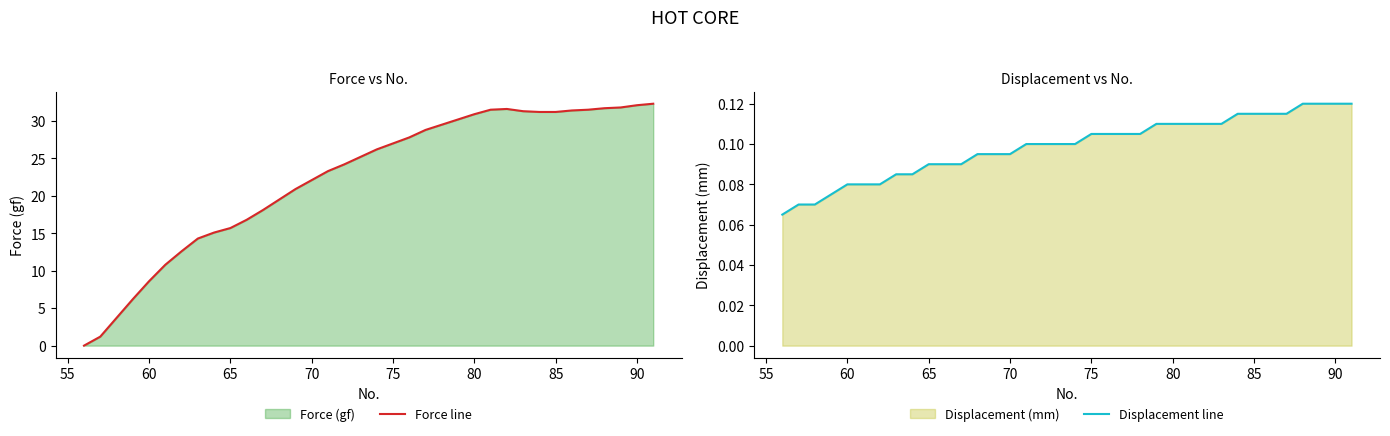

What is the difference between the maximum and minimum values in the Force line series?

32.3